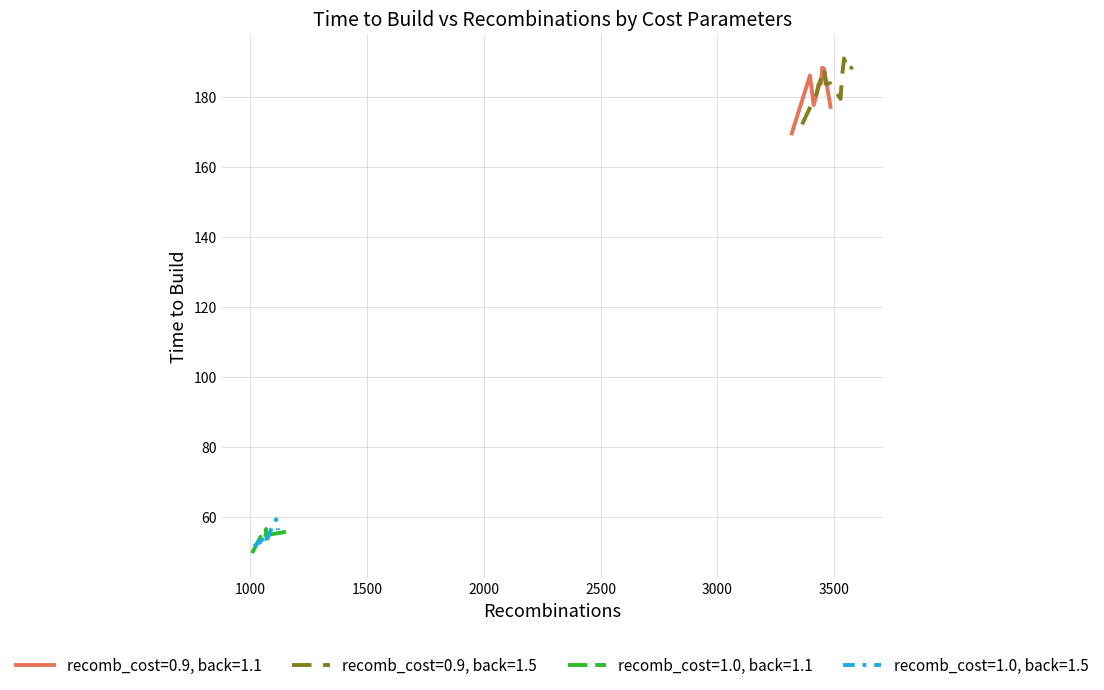

Rank the series by their maximum value, from highest to lowest.

recomb_cost=0.9, back=1.5, recomb_cost=0.9, back=1.1, recomb_cost=1.0, back=1.5, recomb_cost=1.0, back=1.1